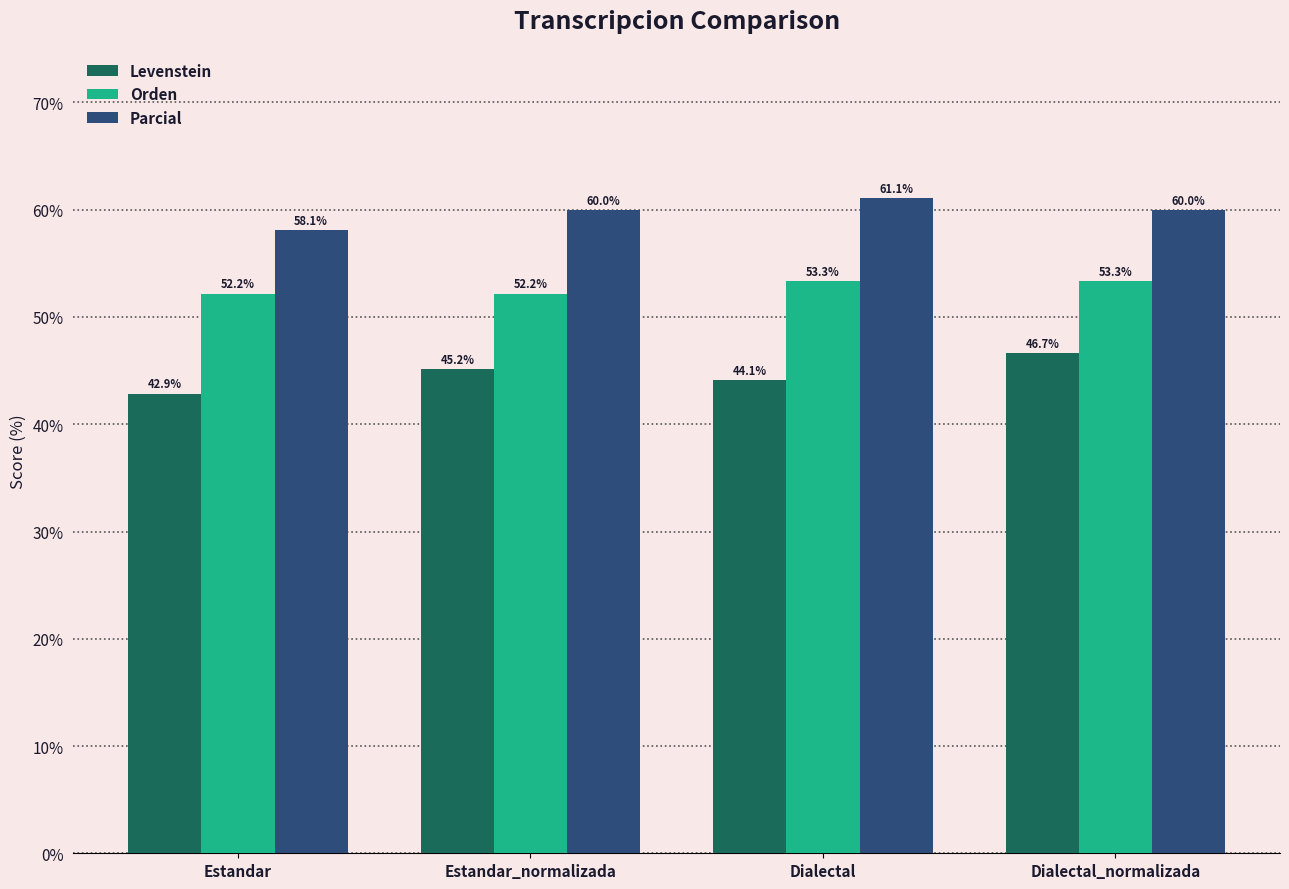

What position from the left is Dialectal?

3